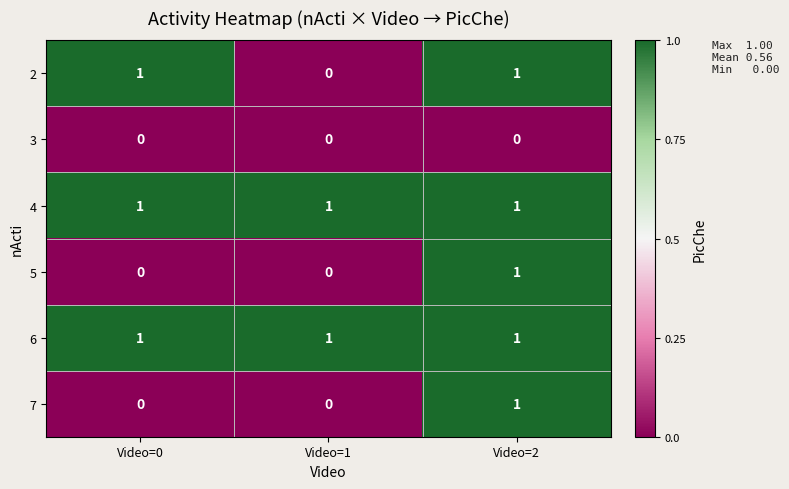

Reading left to right, what are all the values shown in this chart?

2: 1	0	1
3: 0	0	0
4: 1	1	1
5: 0	0	1
6: 1	1	1
7: 0	0	1